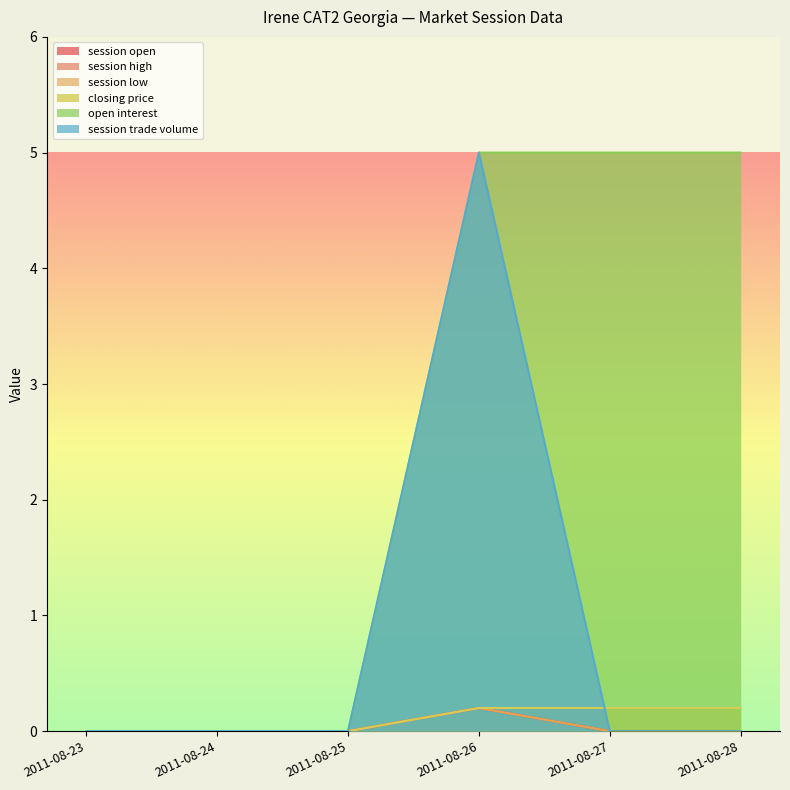

Which has a higher value, 2011-08-28 or 2011-08-23?

2011-08-28